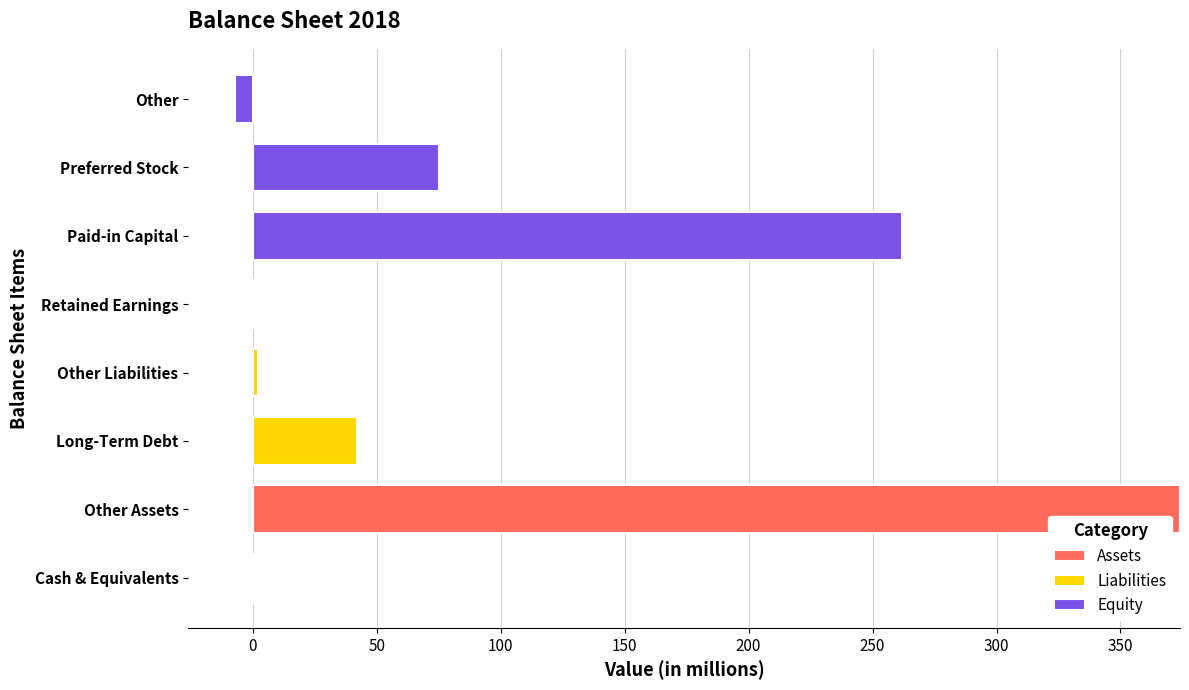

Between Other Liabilities and Preferred Stock, which series saw the biggest shift?

Equity